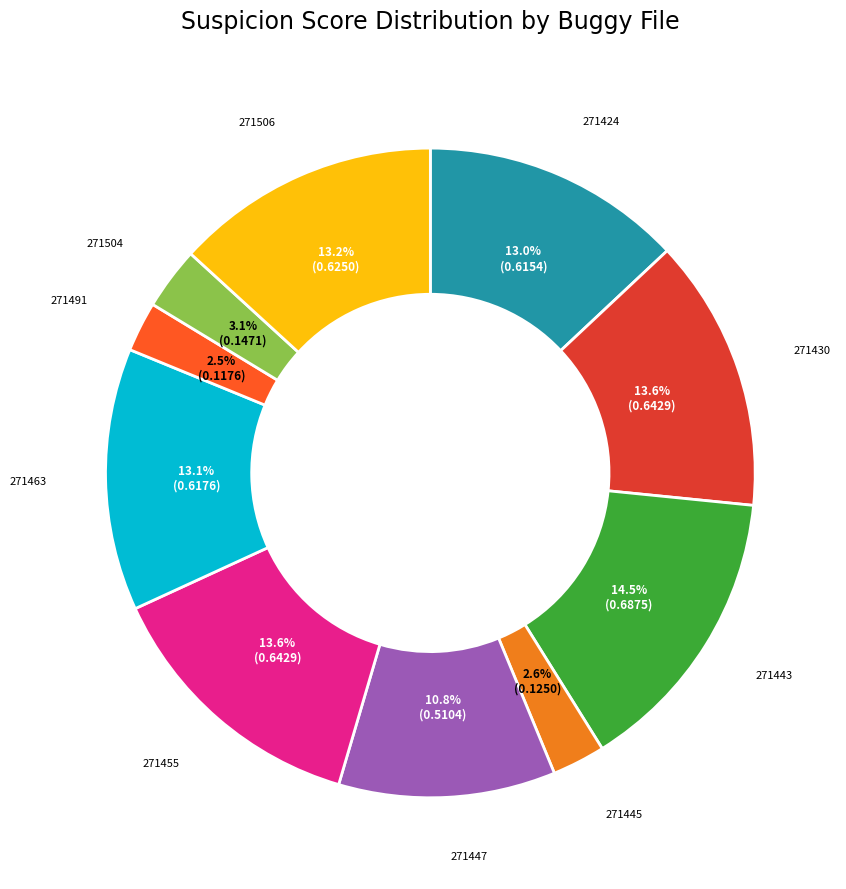

Is there any slice that represents more than half of the pie?

No